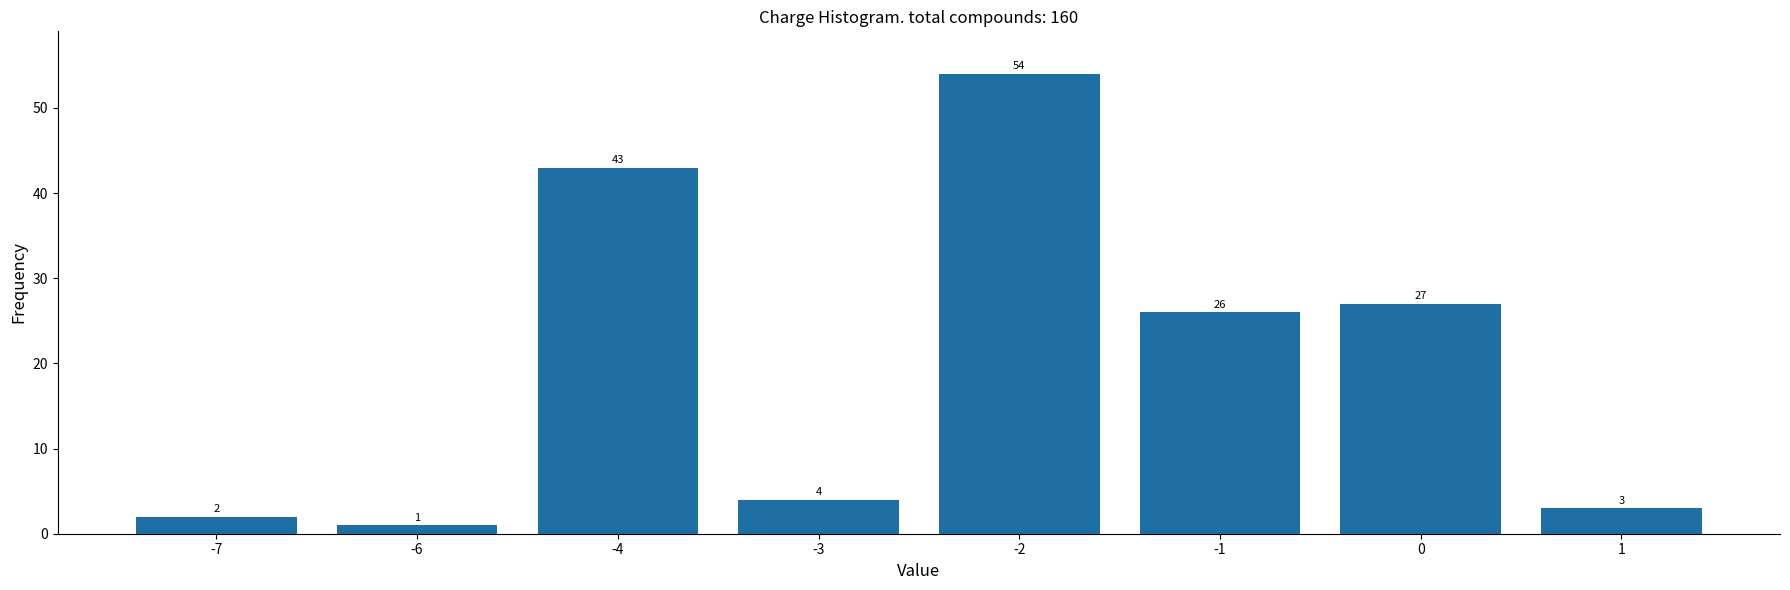

Reading right to left, what are all the values shown in this chart?

1=3	0=27	-1=26	-2=54	-3=4	-4=43	-6=1	-7=2